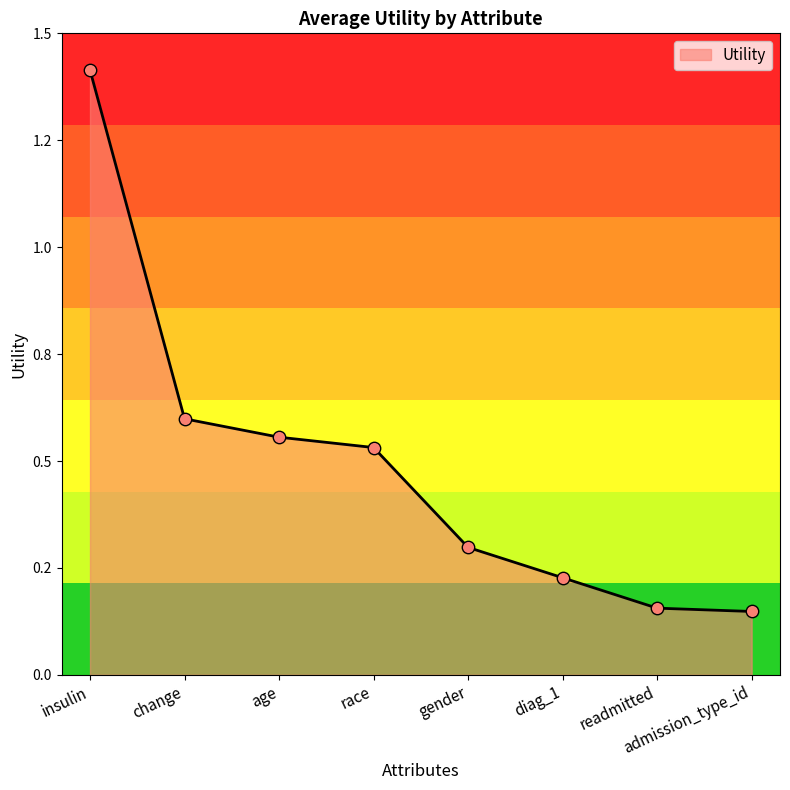

What is the change in value from insulin to change?

-0.8